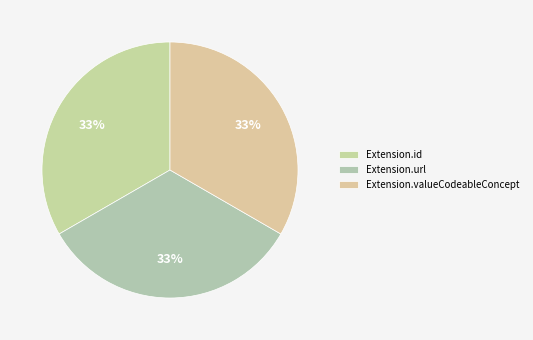

Count the number of slices in the pie.

3